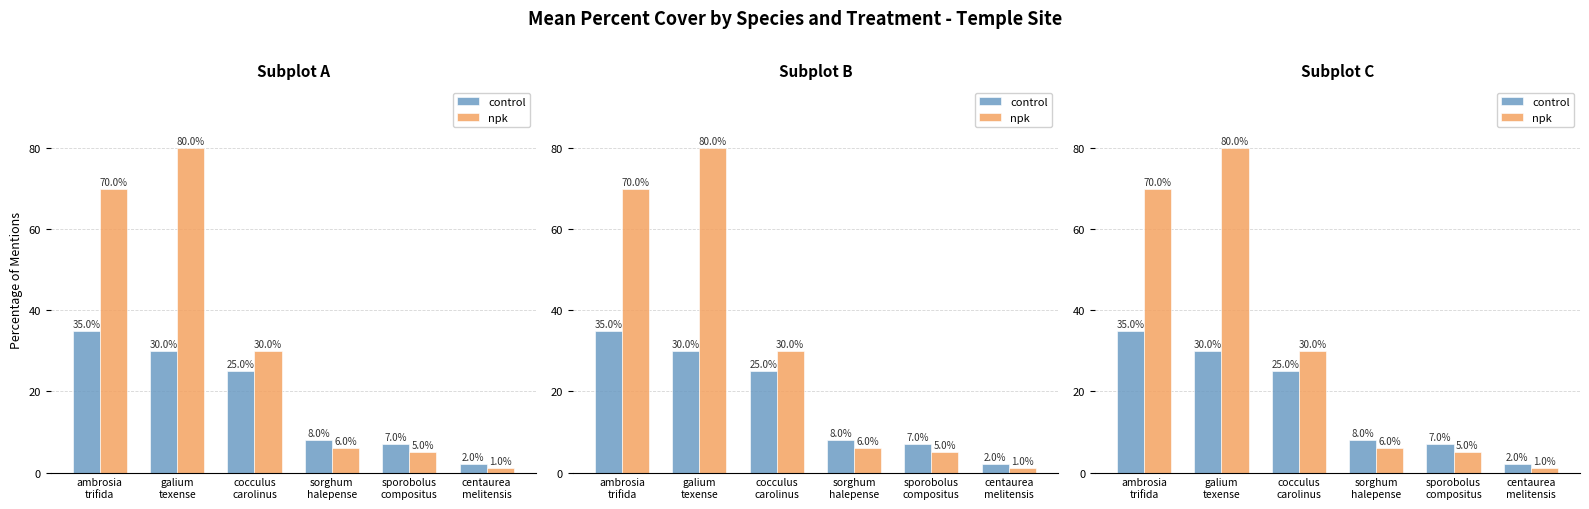

True or false: npk has a value of 42 at ambrosia
trifida.

False